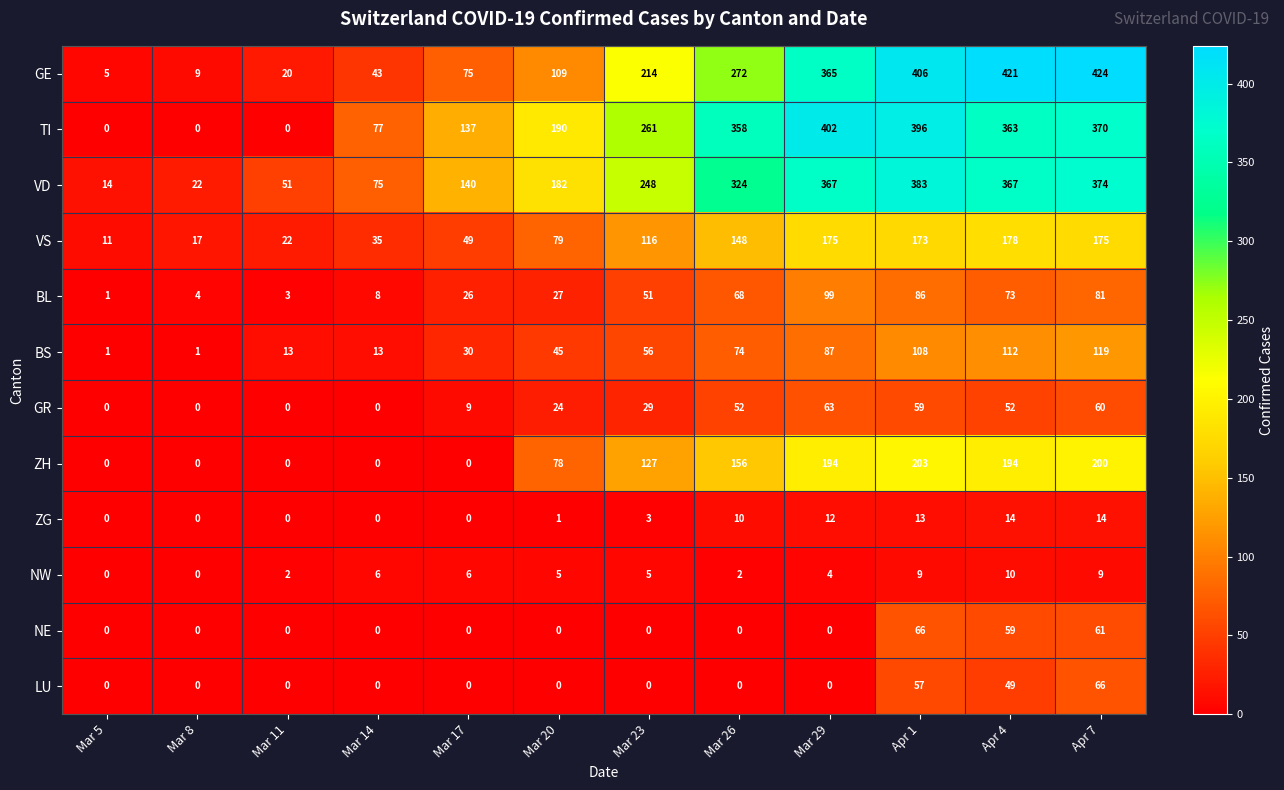

Where is LU nearest to the value 33?

Apr 4